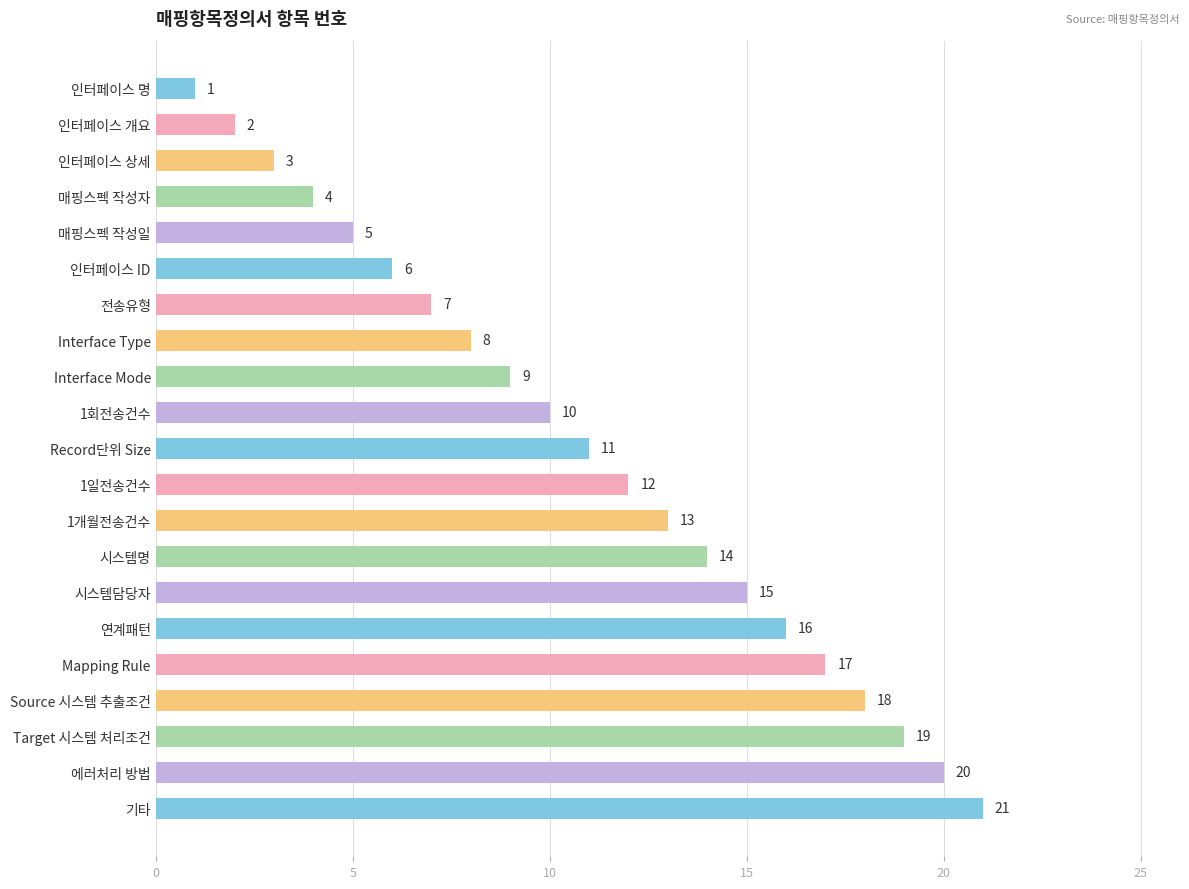

How many bars are there in total?

21